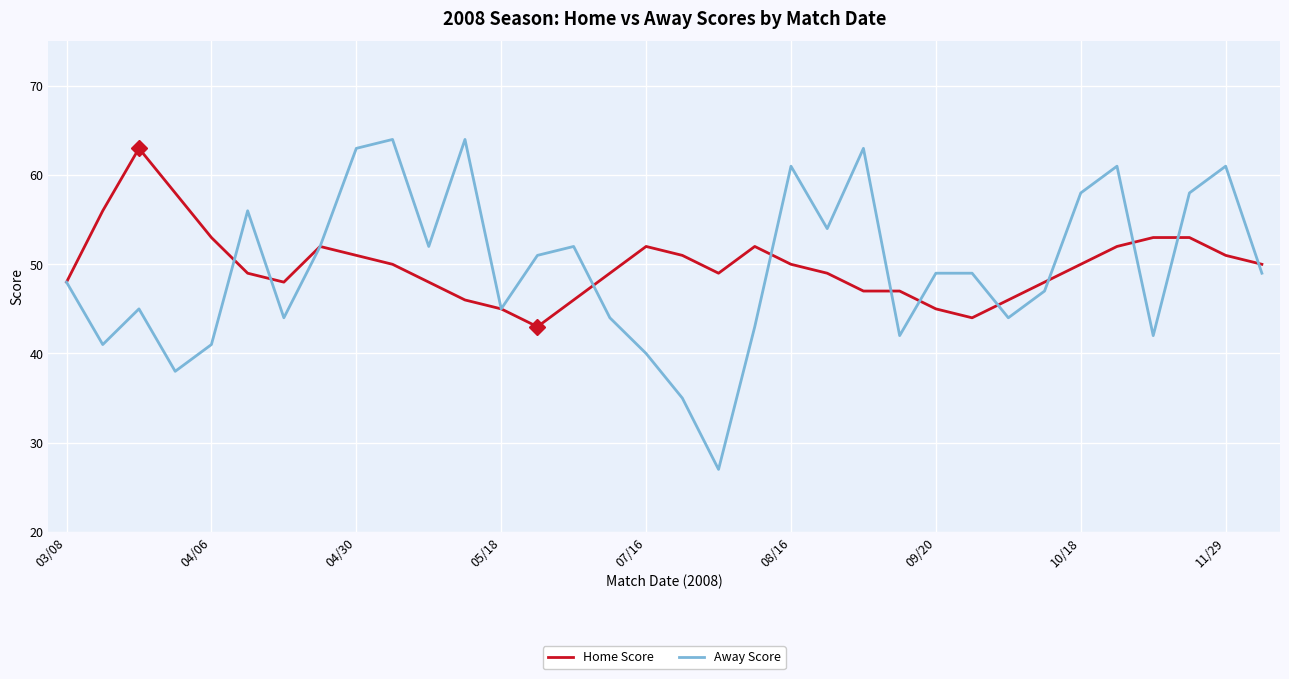

What is the lowest value of the Home Score series?

43